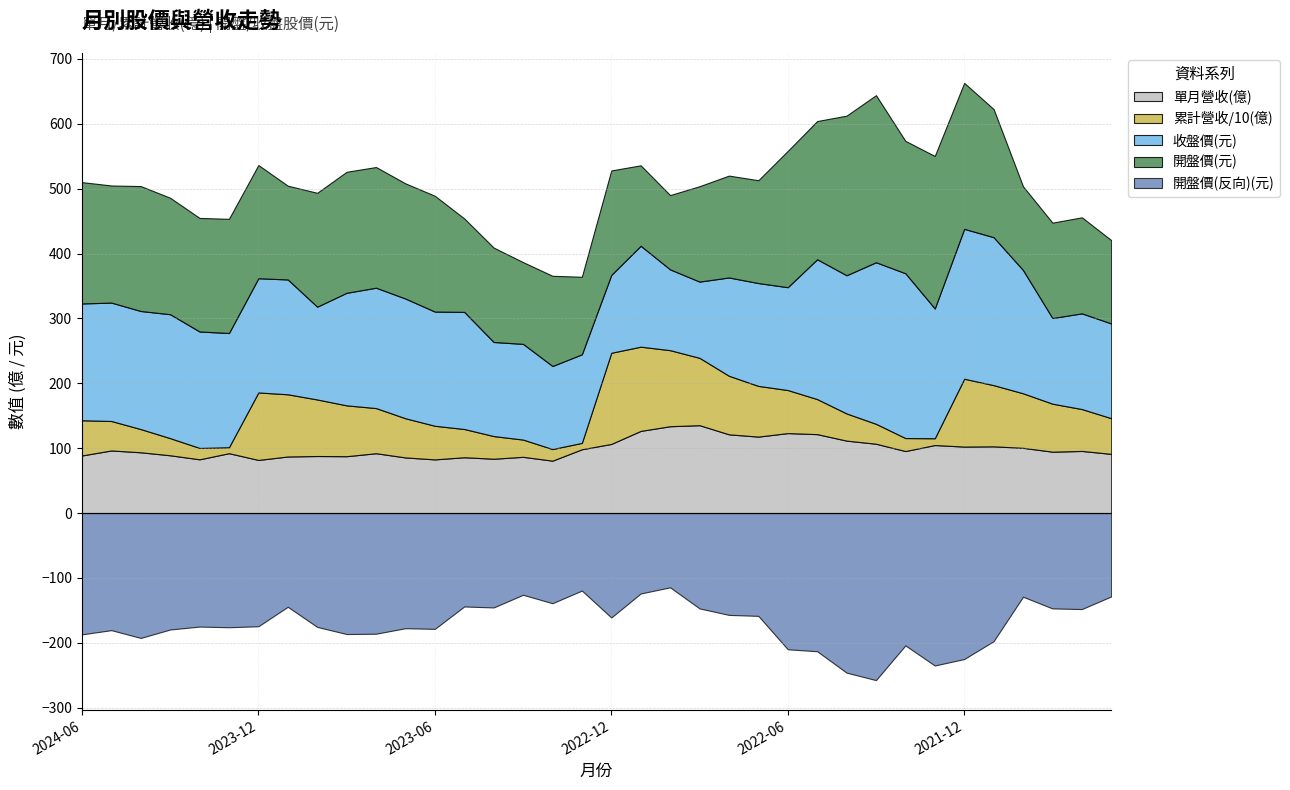

Which has a higher value, 2021-11 or 2022-11?

2022-11